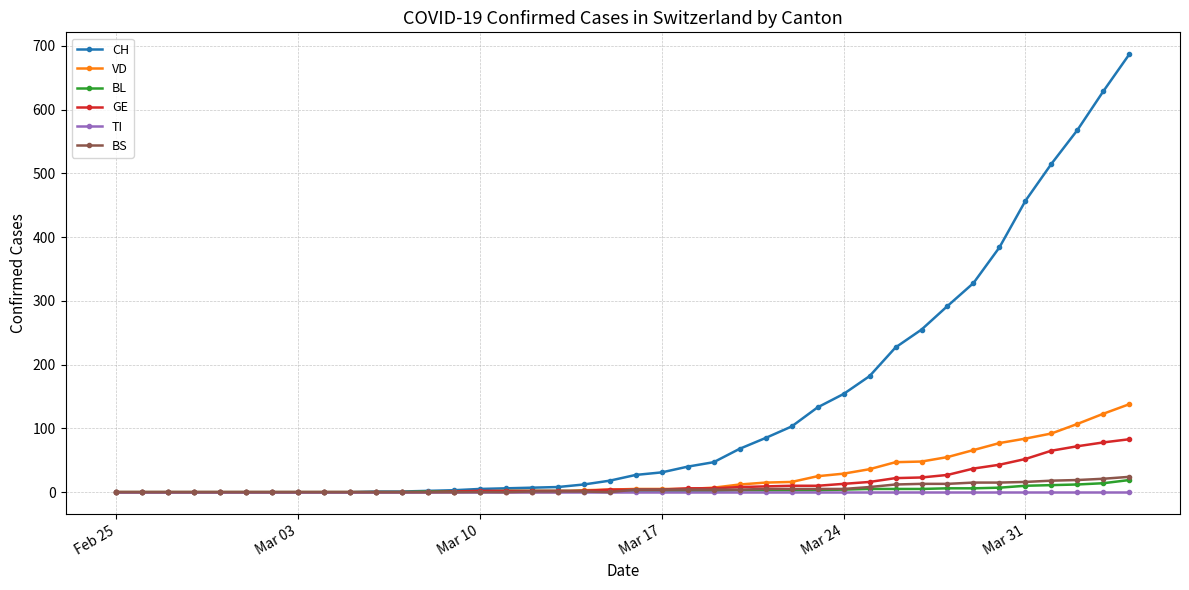

Which series has the largest total across all categories?

CH